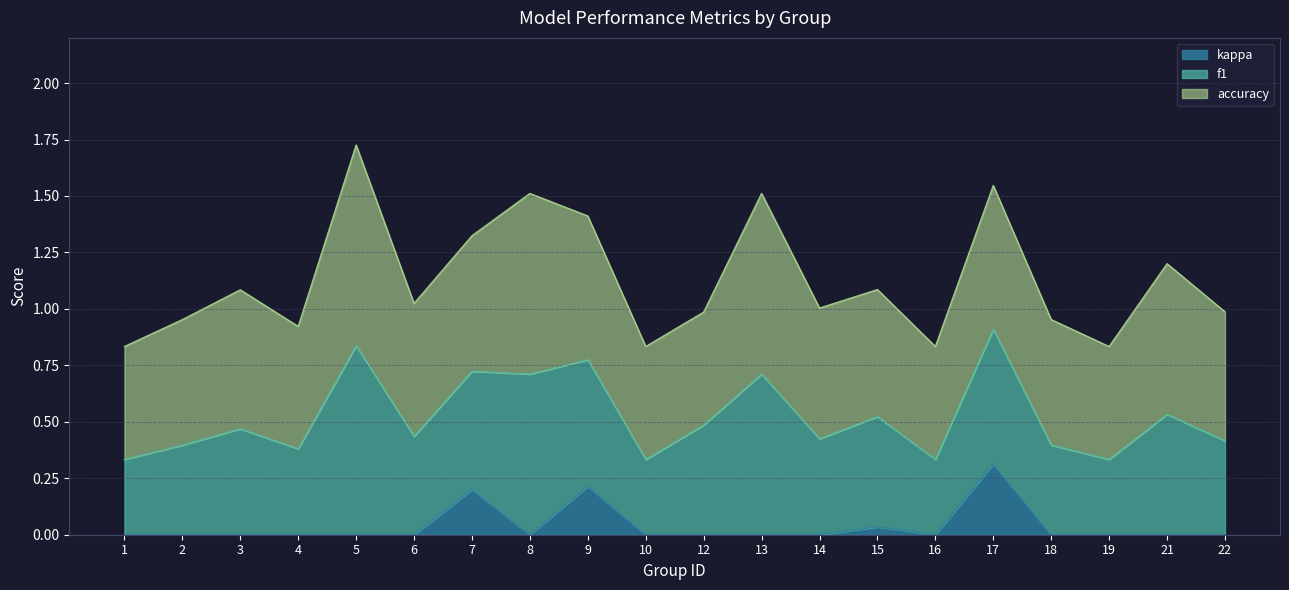

True or false: accuracy and f1 cross at least once.

False